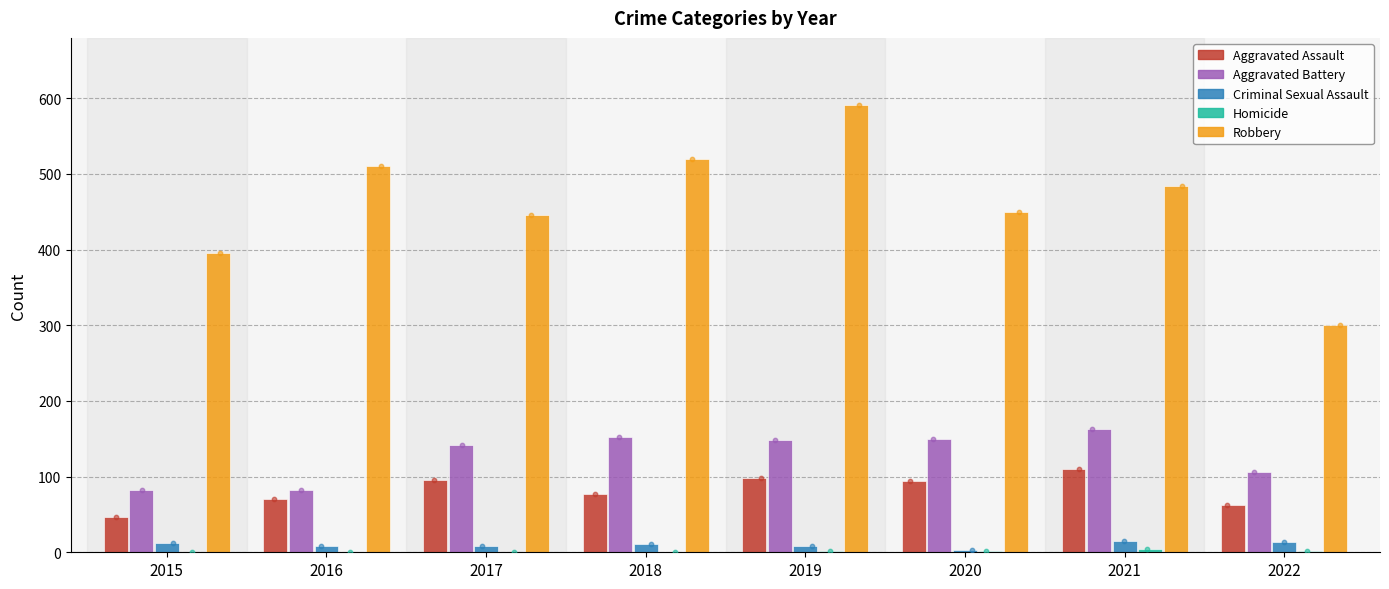

What are all the series names shown in the legend?

Aggravated Assault, Aggravated Battery, Criminal Sexual Assault, Homicide, Robbery